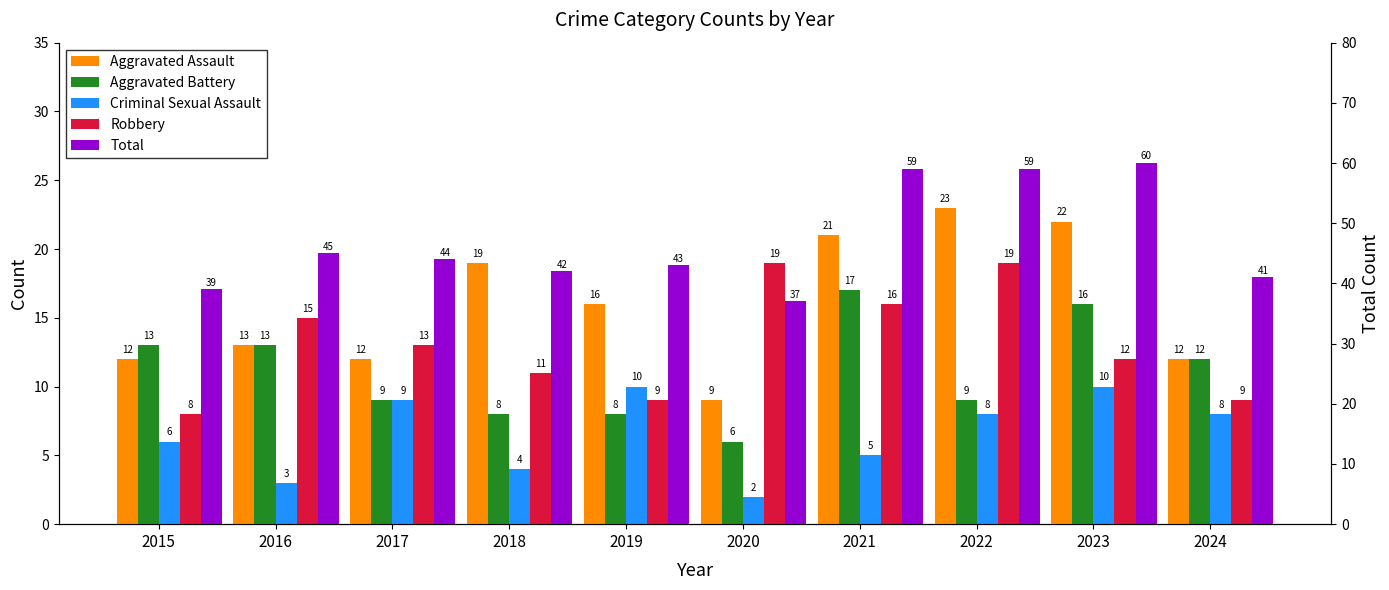

Count the Criminal Sexual Assault values in the range 4 to 9.

6